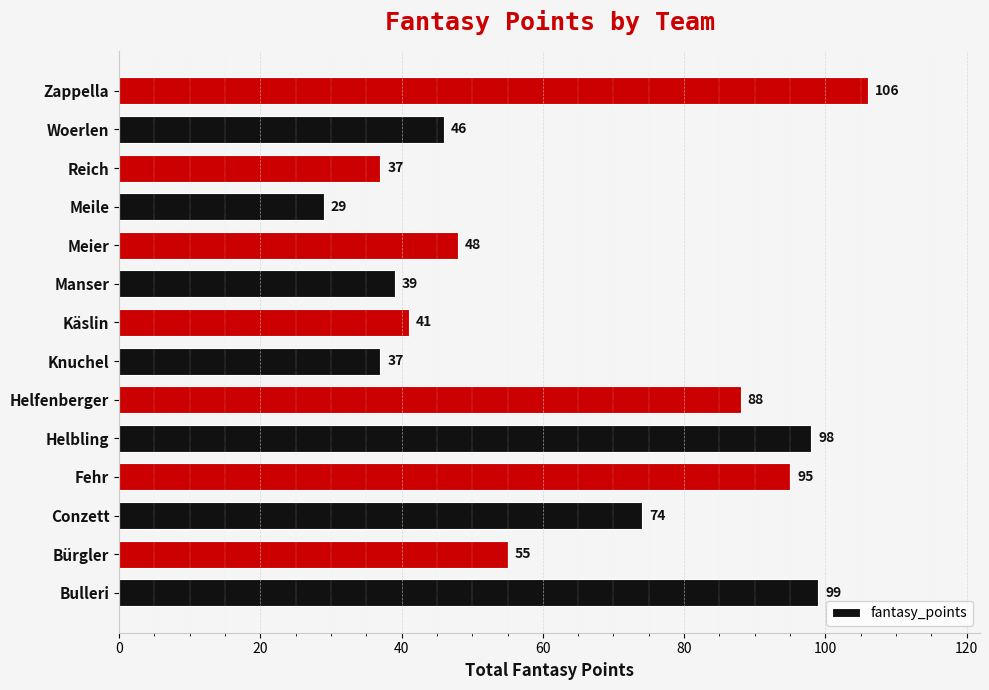

Which label corresponds to the largest value in the chart?

Zappella